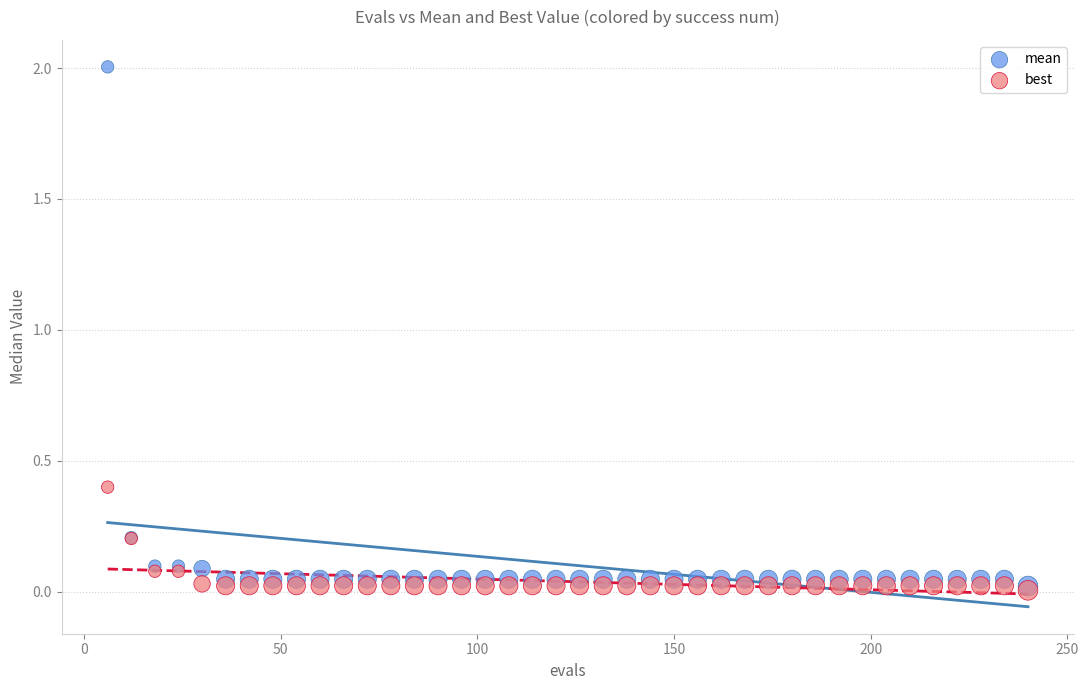

Which series has the largest Y range (max minus min)?

mean